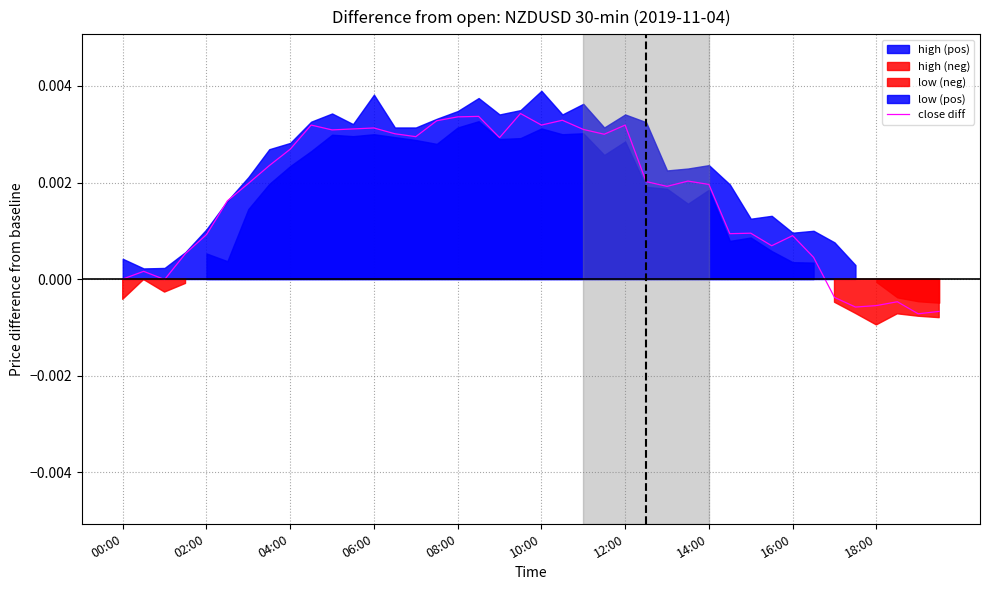

How many lines are shown in the chart?

1